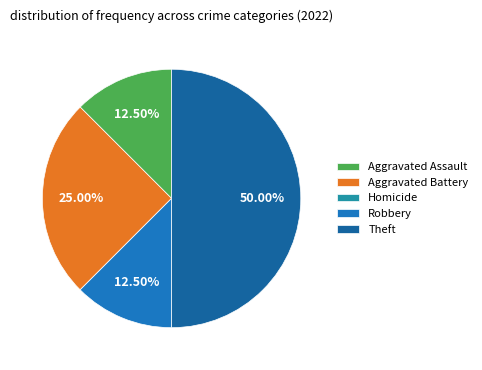

Combined, do Robbery and Aggravated Battery account for over 50%?

No